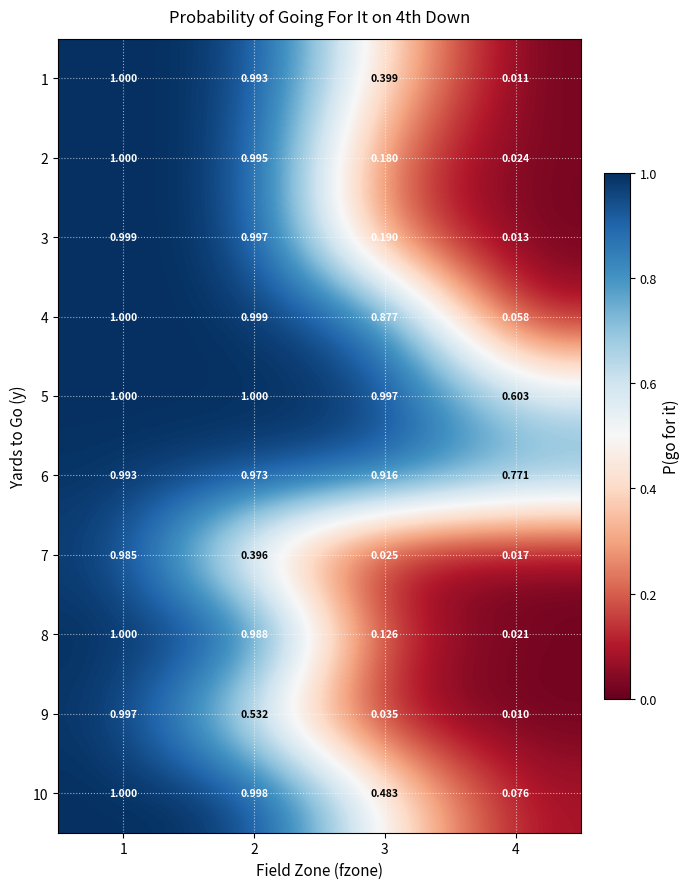

At which category is the sum across all series the highest?

1